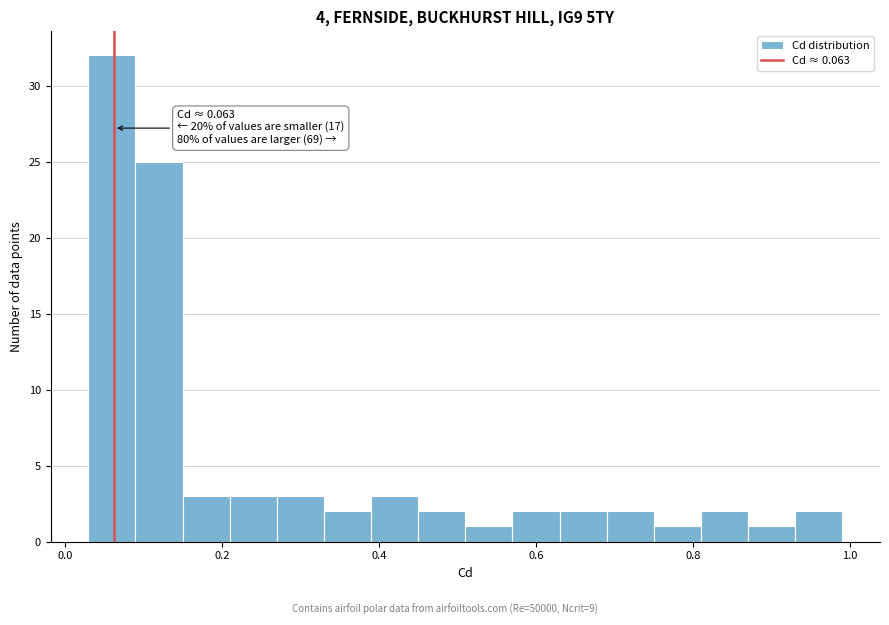

Around what value on the x-axis is the tallest bar? Give the approximate position of its centre, as read against the axis.

0.06